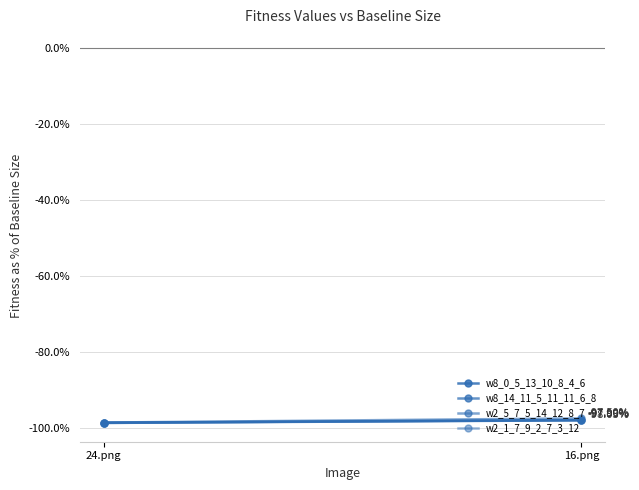

What is the highest value of the w2_5_7_5_14_12_8_7 series?

-97.5